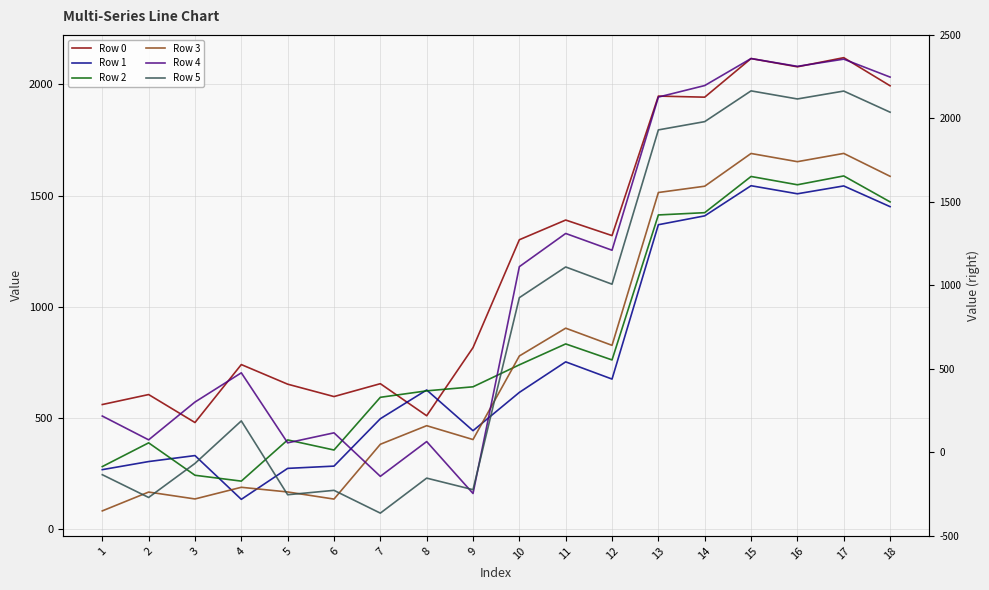

Which category has the lowest value in the Row 3 series?

1